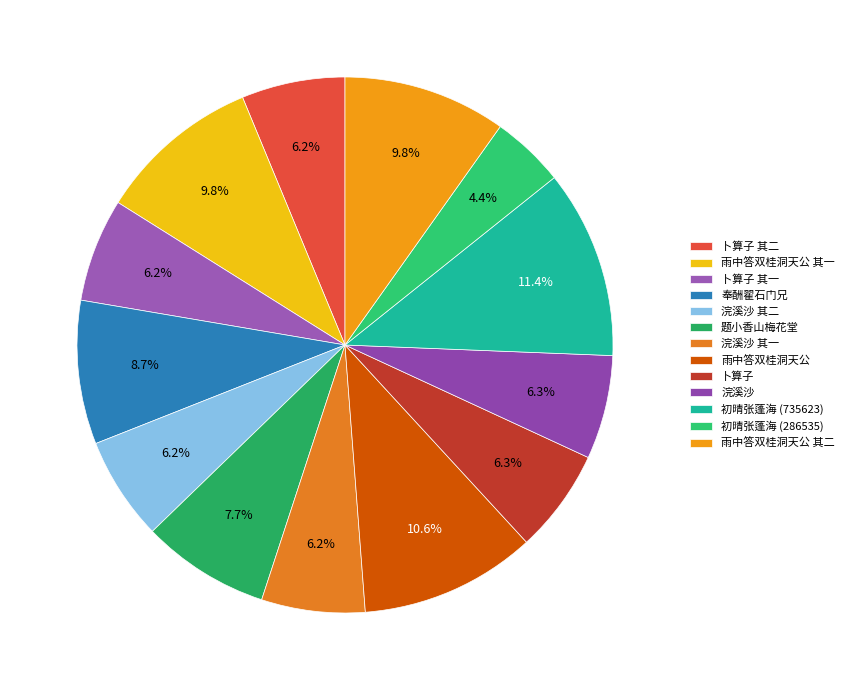

How many segments does this pie chart have?

13